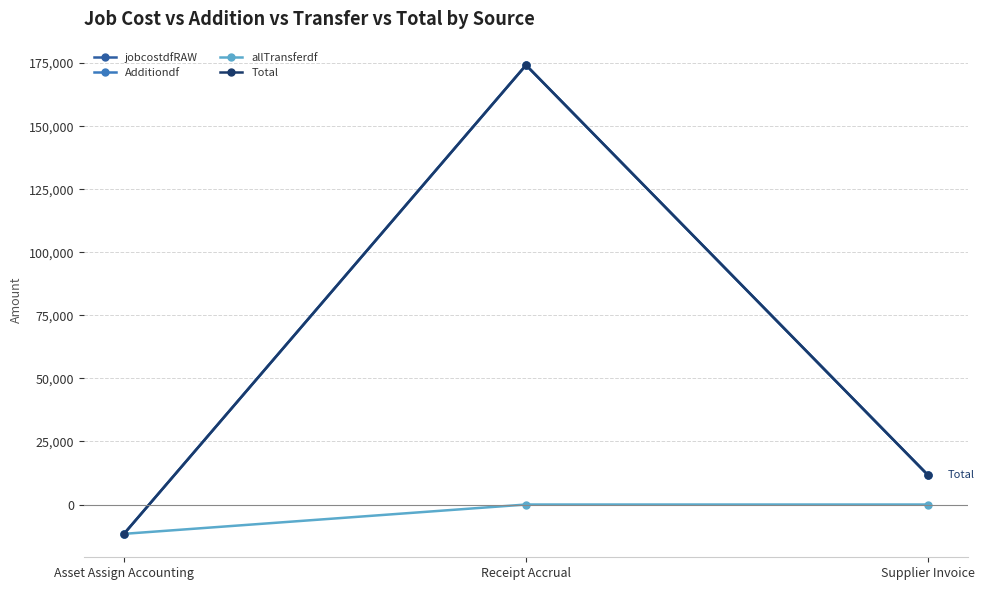

How many lines are shown in the chart?

4